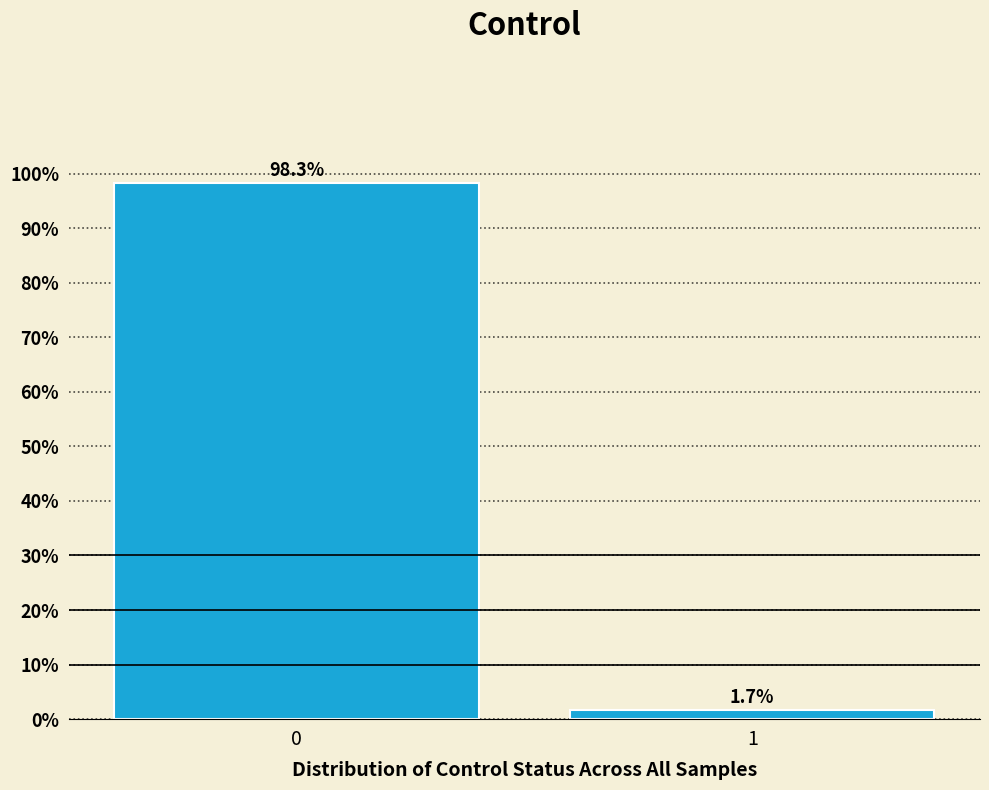

Reading left to right, extract all data points from this chart.

0=98.3	1=1.7